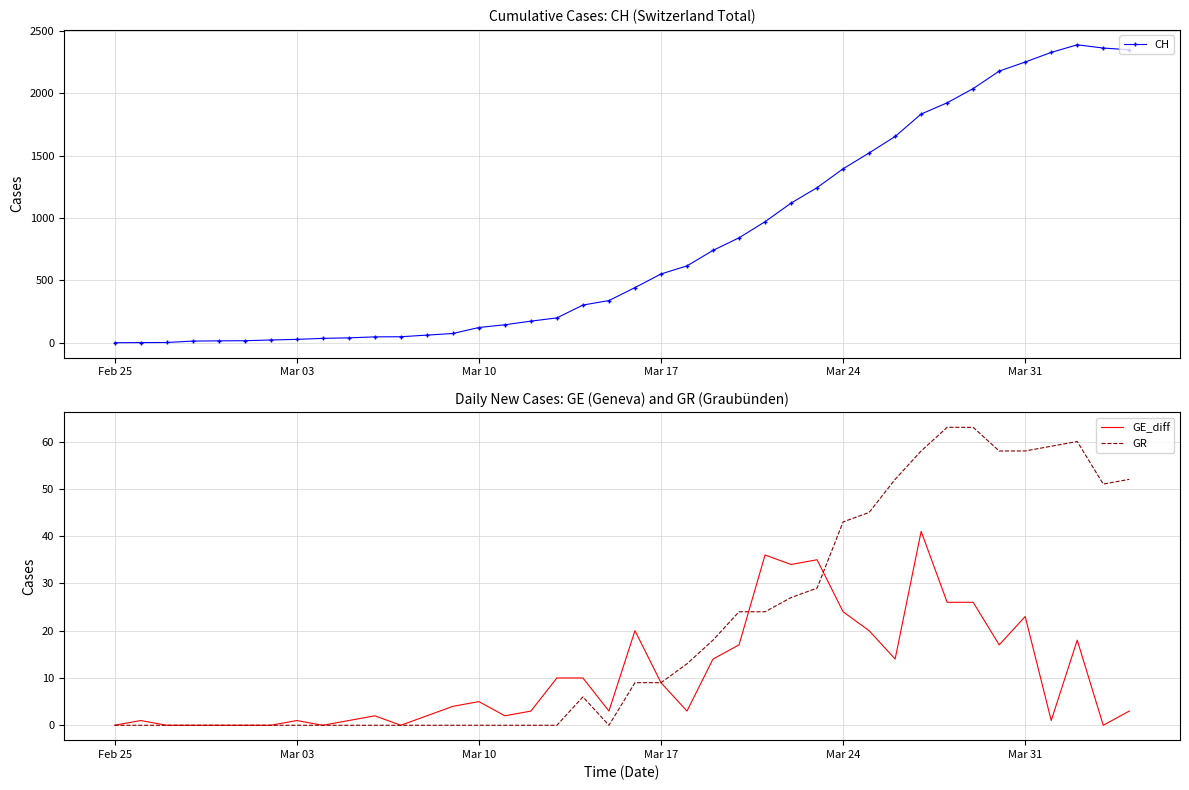

What is the difference between the maximum and minimum values in the GR series?

63